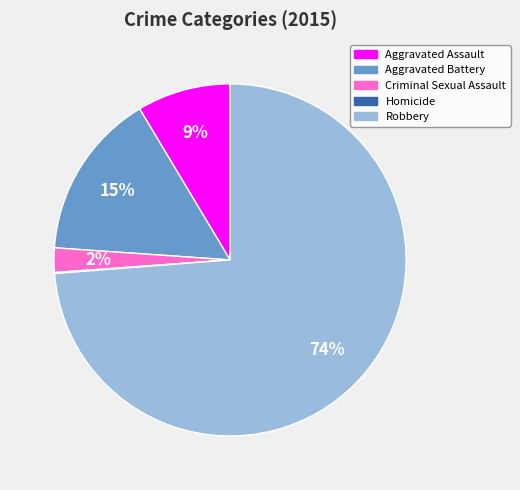

Combined, do Aggravated Battery and Aggravated Assault account for over 50%?

No